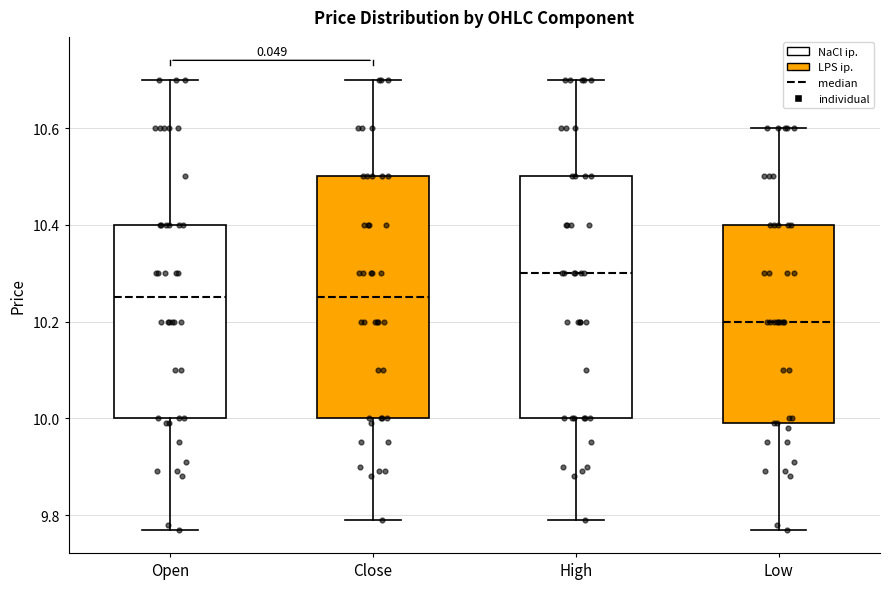

Reading left to right, read every box against the y-axis: the position of its median line, the range the box covers, and the ends of its whiskers. The values are not printed on the chart, so give them approximately, as read against the axis.

Open: median 10.26, box 10.00 to 10.40, whiskers 9.78 to 10.70
Close: median 10.26, box 10.00 to 10.50, whiskers 9.80 to 10.70
High: median 10.30, box 10.00 to 10.50, whiskers 9.80 to 10.70
Low: median 10.20, box 10.00 to 10.40, whiskers 9.78 to 10.60